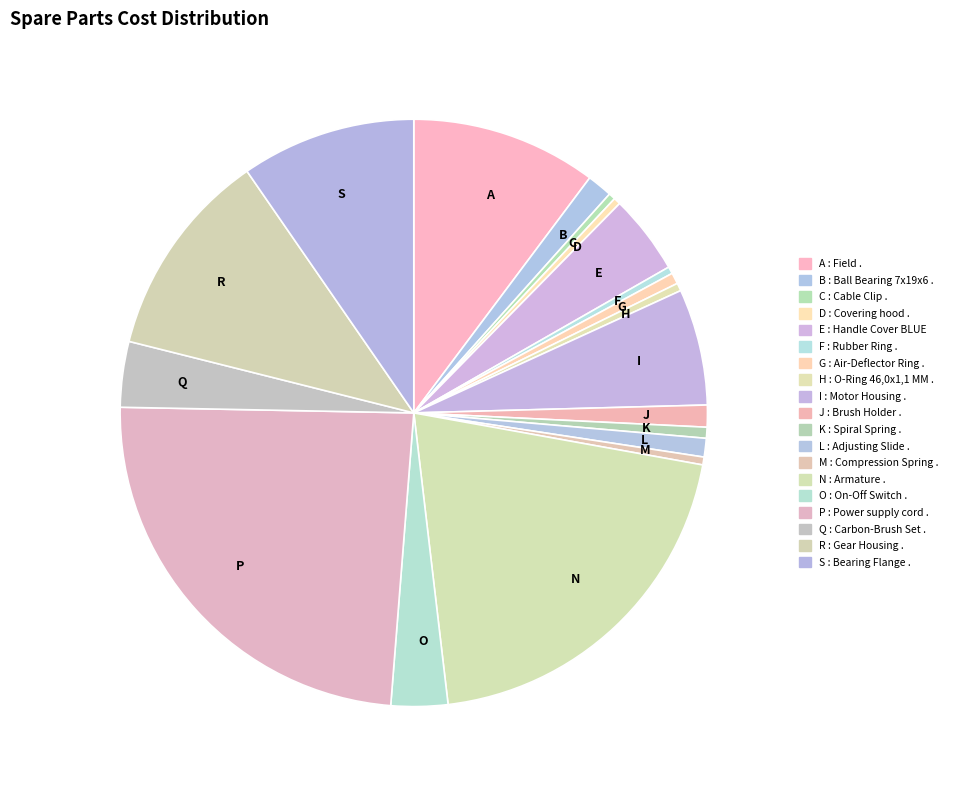

Is there a majority slice in this chart?

No